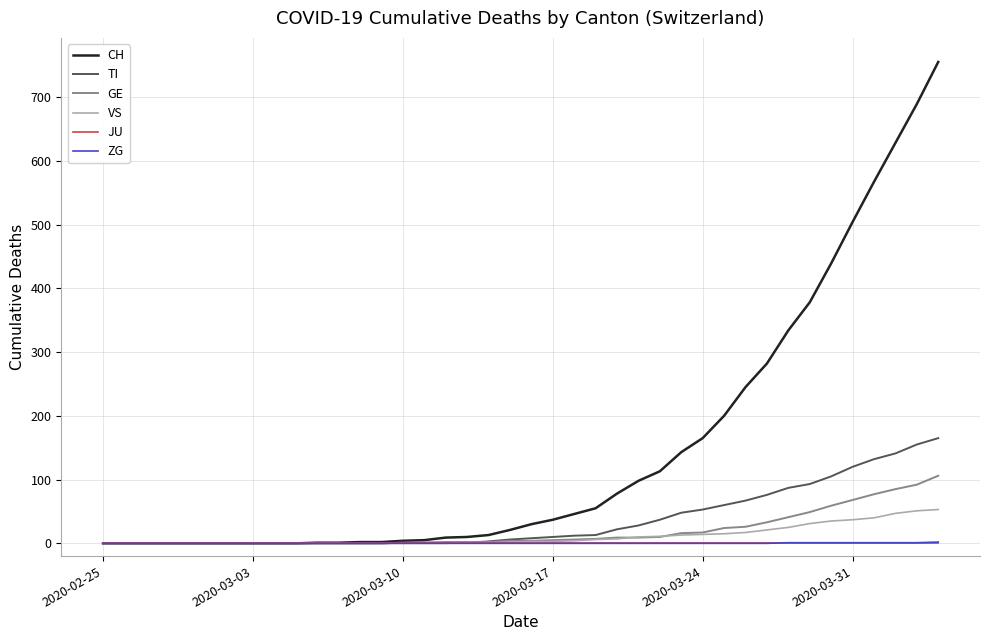

Which series has the largest range (max minus min)?

CH